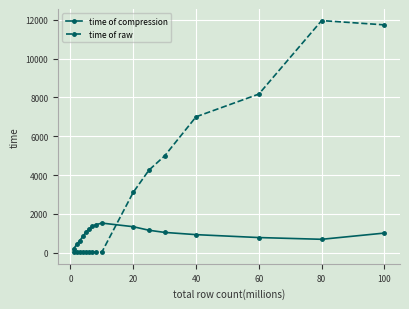

What is the greatest value displayed?

11963